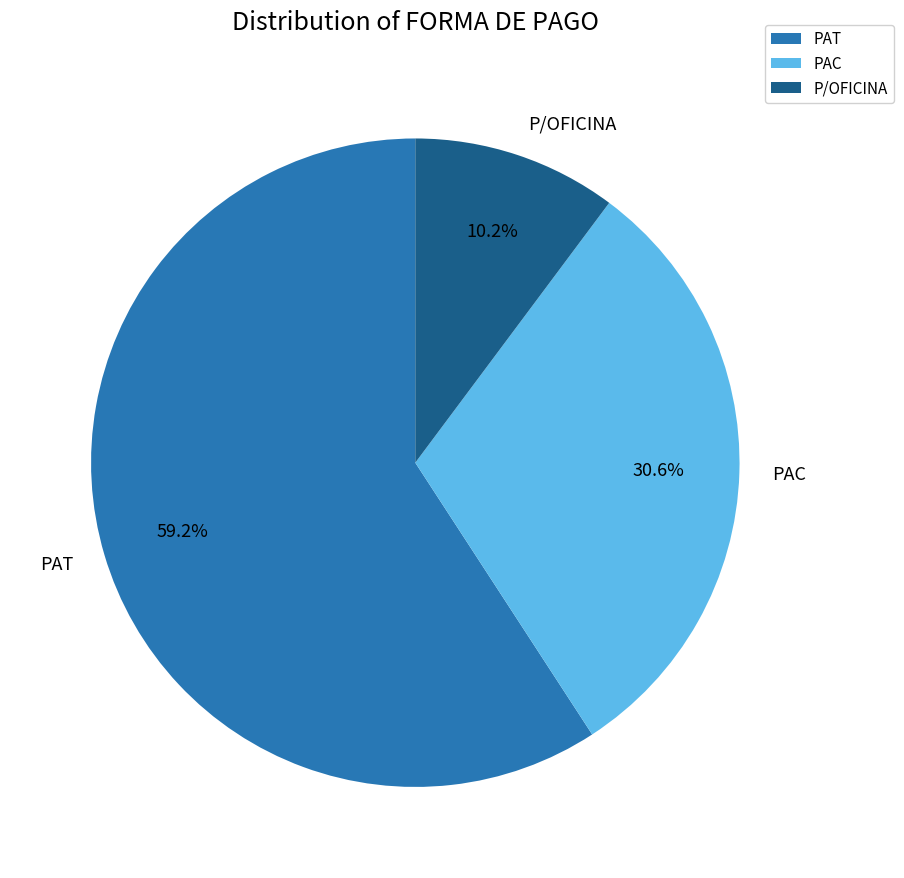

Is there a majority slice in this chart?

Yes